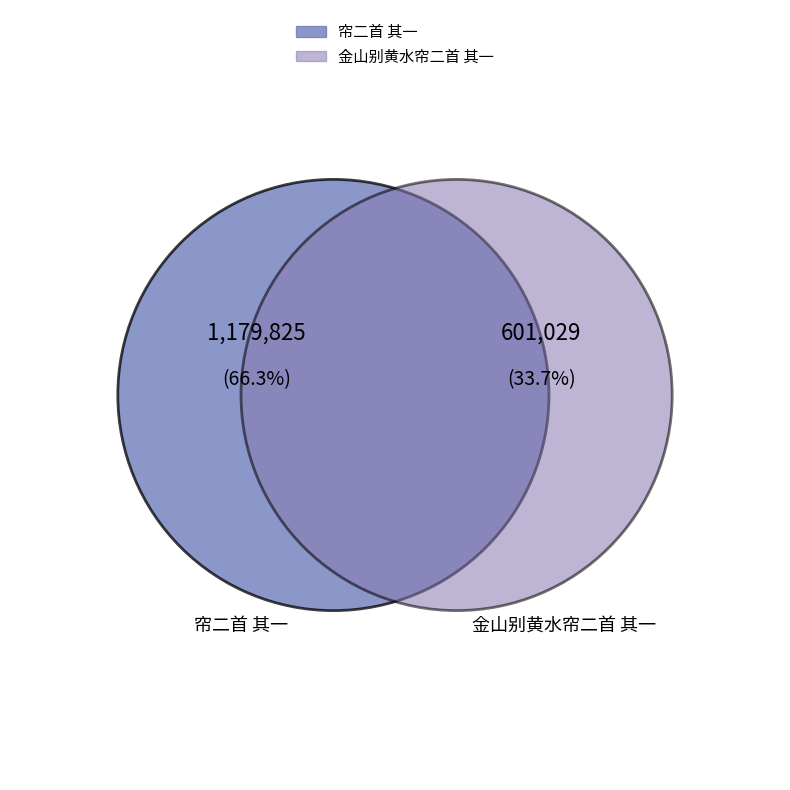

To the nearest percent, what portion does 帘二首 其一 represent?

66%